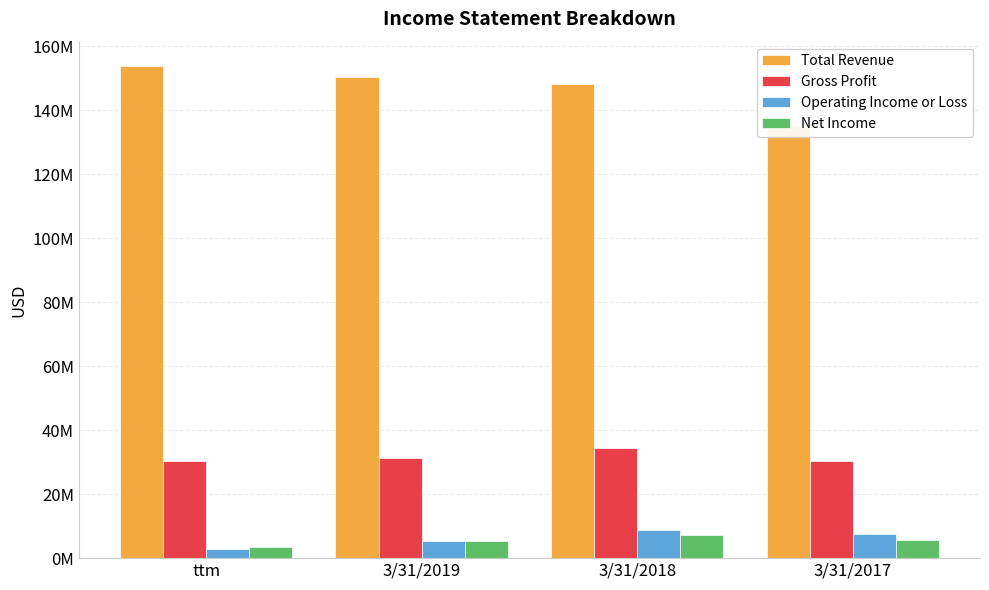

How many Net Income values are between 5311000 and 7127000?

3